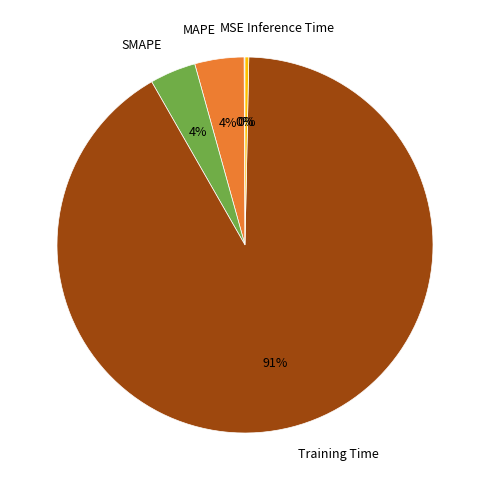

True or false: SMAPE accounts for 4% of the total.

True